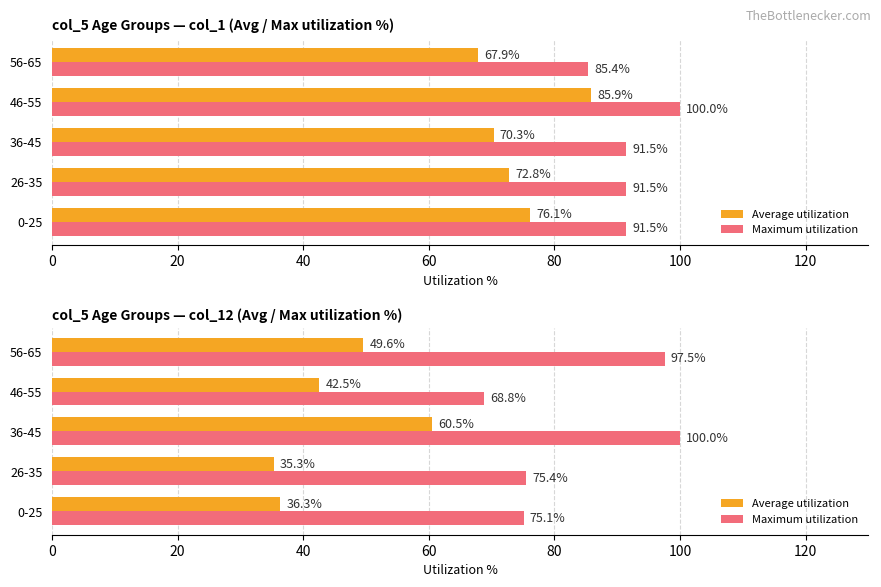

How many bars are there in each group?

2